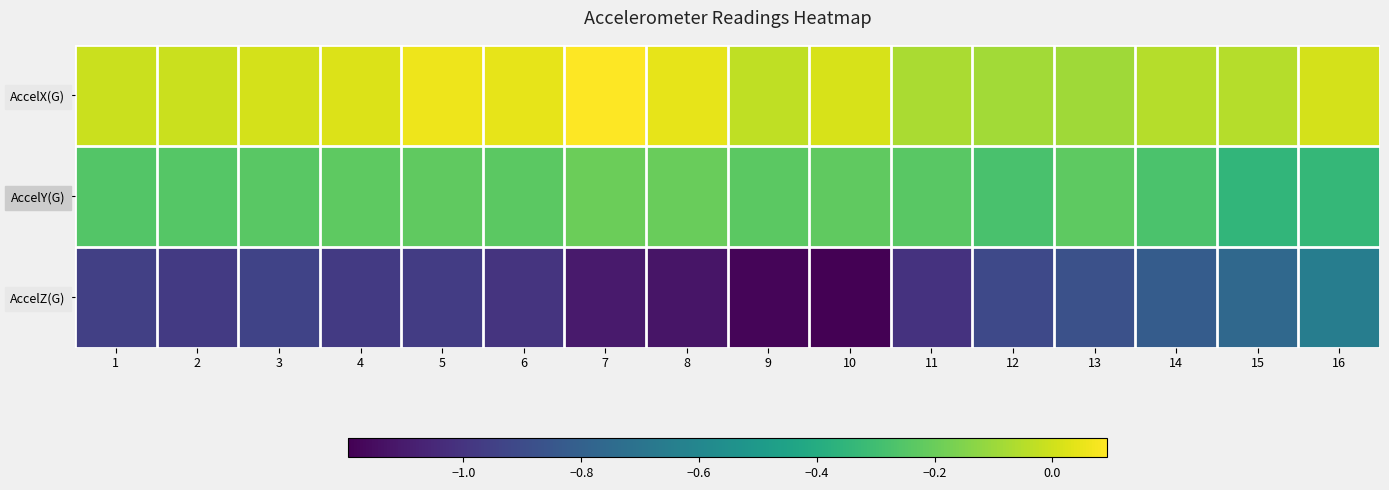

What is the spread (max minus min) of values at 14?

0.8